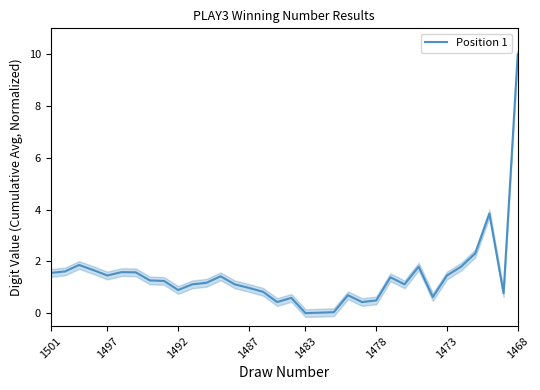

What is the value of the 8th point from the left?

1.3